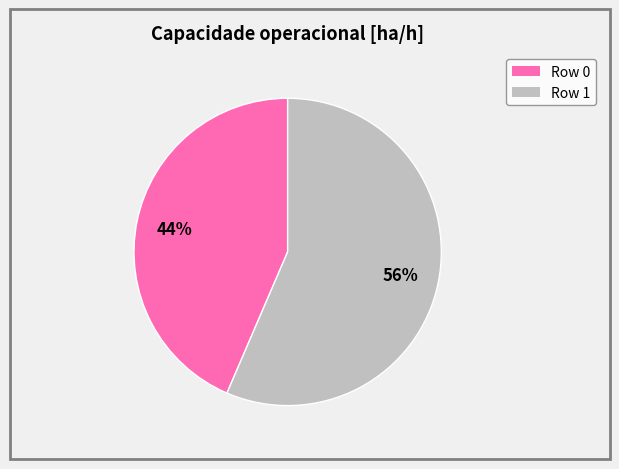

Does any single category account for the majority?

Yes